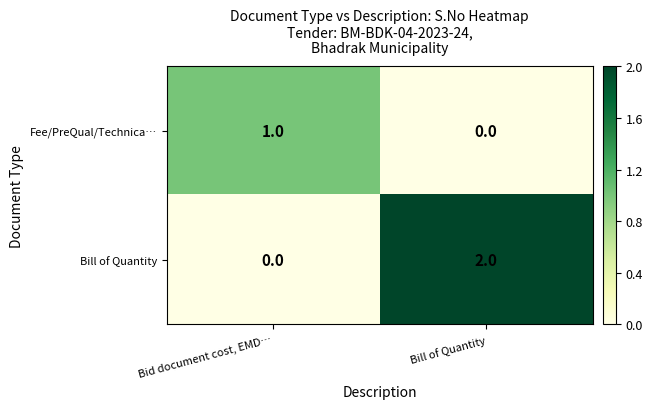

How many data points does each series have?

2